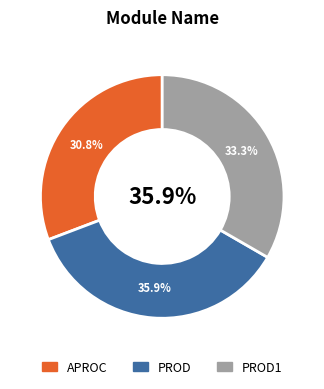

Rank the categories by value from lowest to highest.

APROC, PROD1, PROD